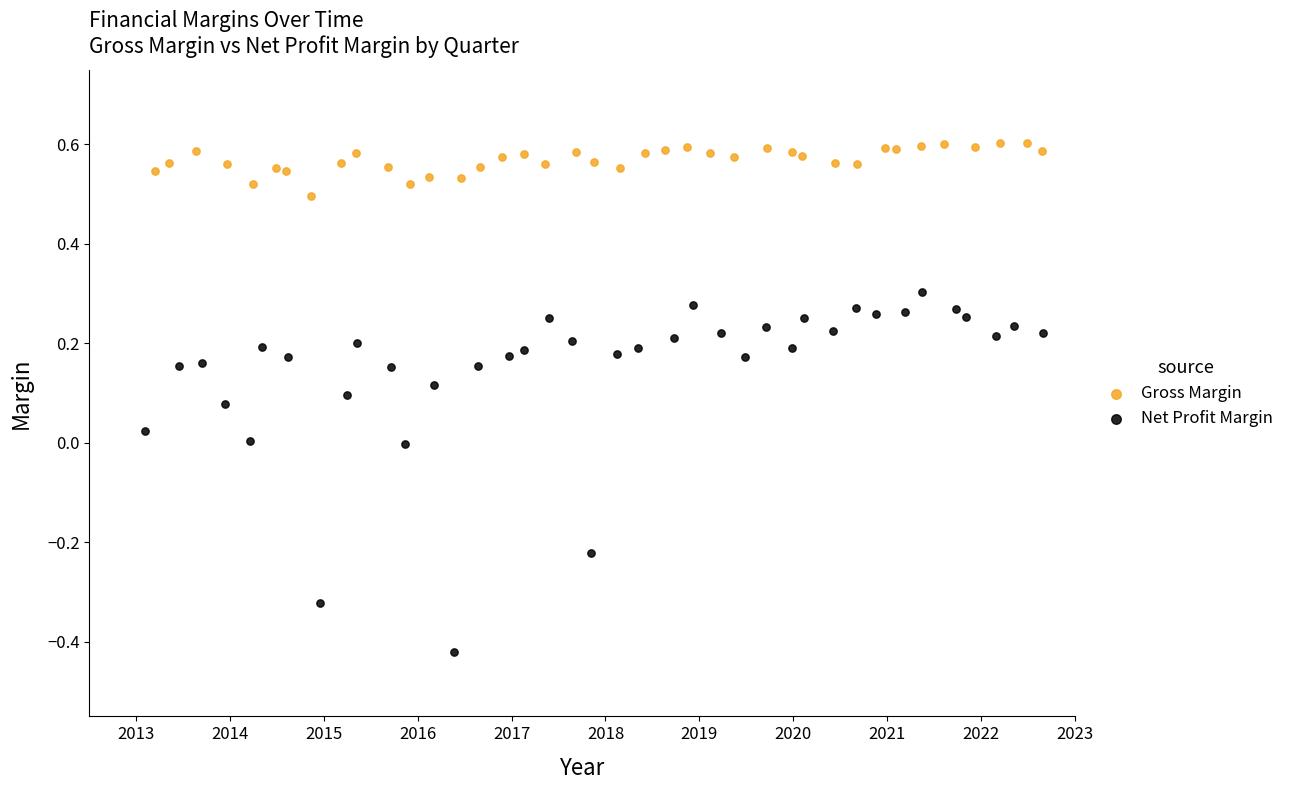

Which series has the largest Y range (max minus min)?

Net Profit Margin